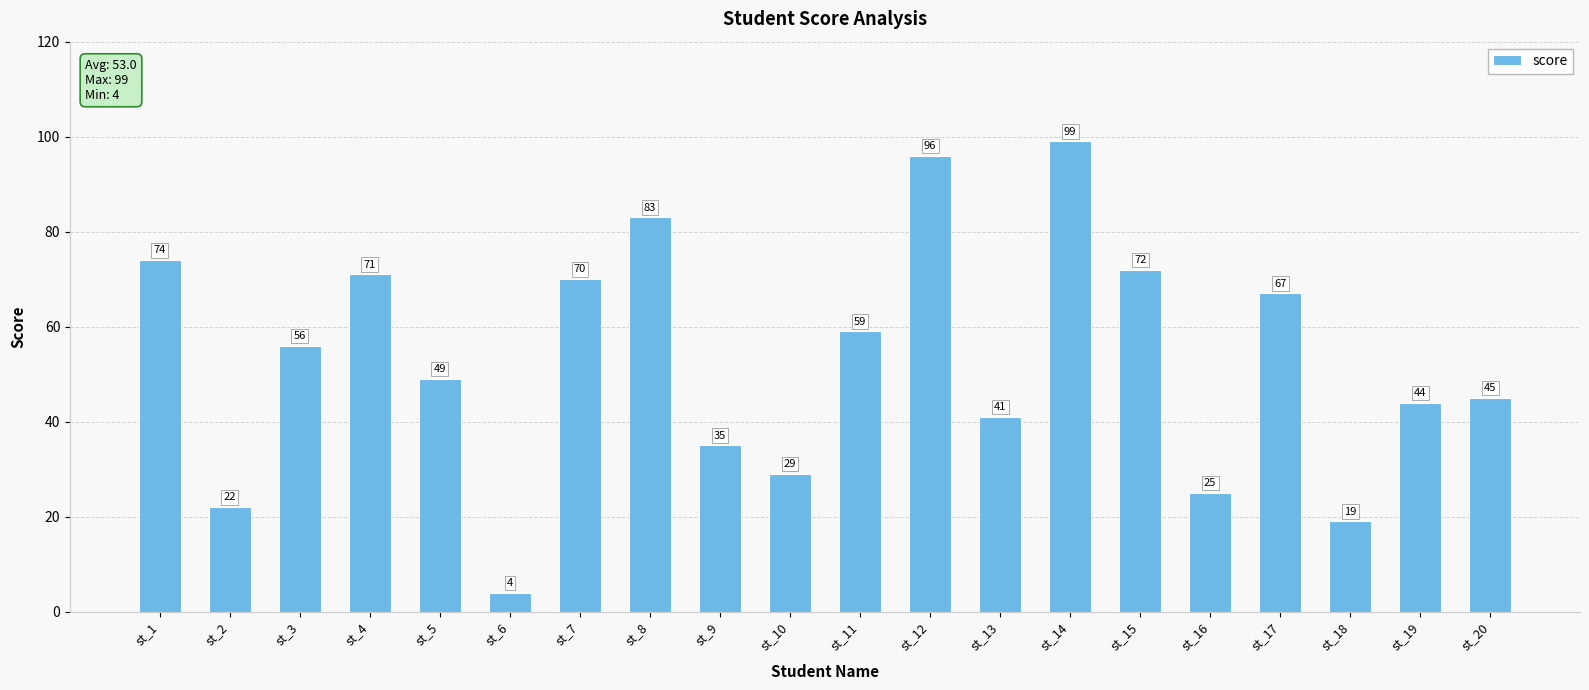

At which category does the chart reach its minimum across all series?

st_6